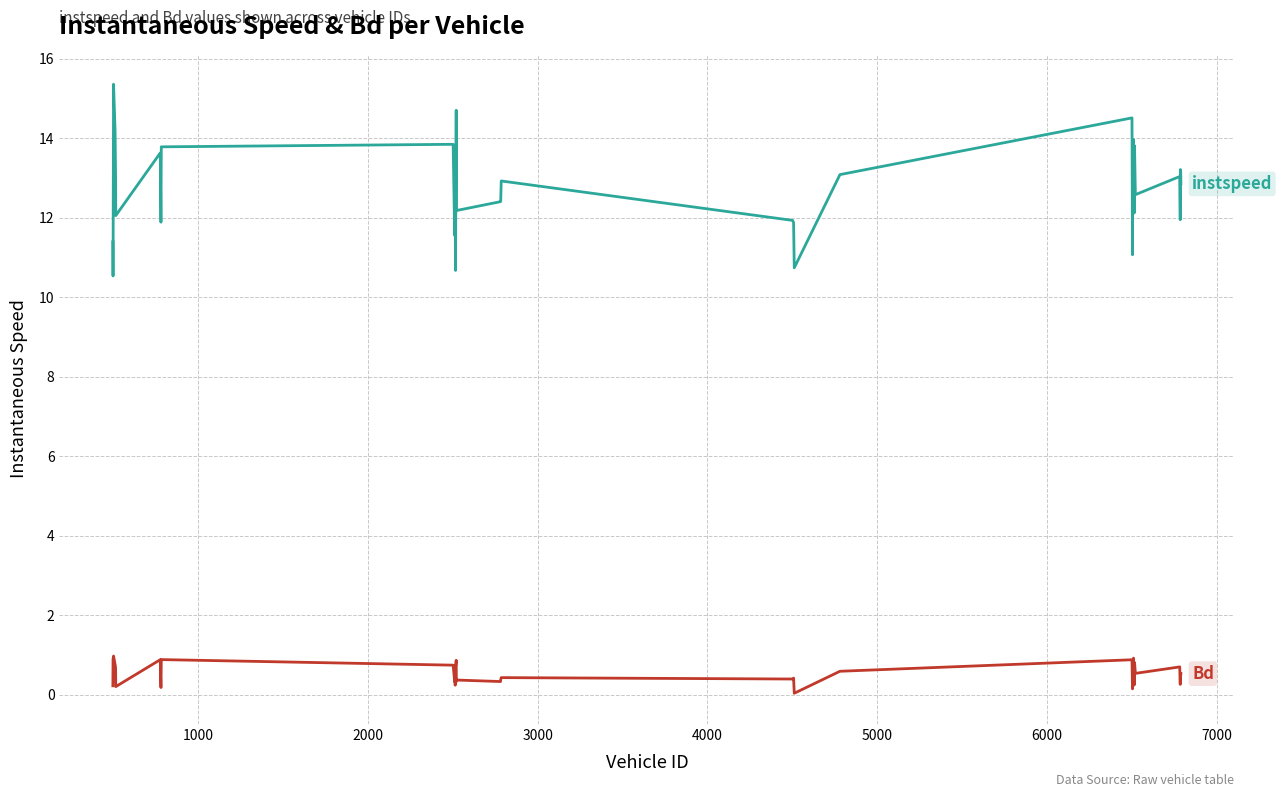

What is the greatest value displayed?

15.4